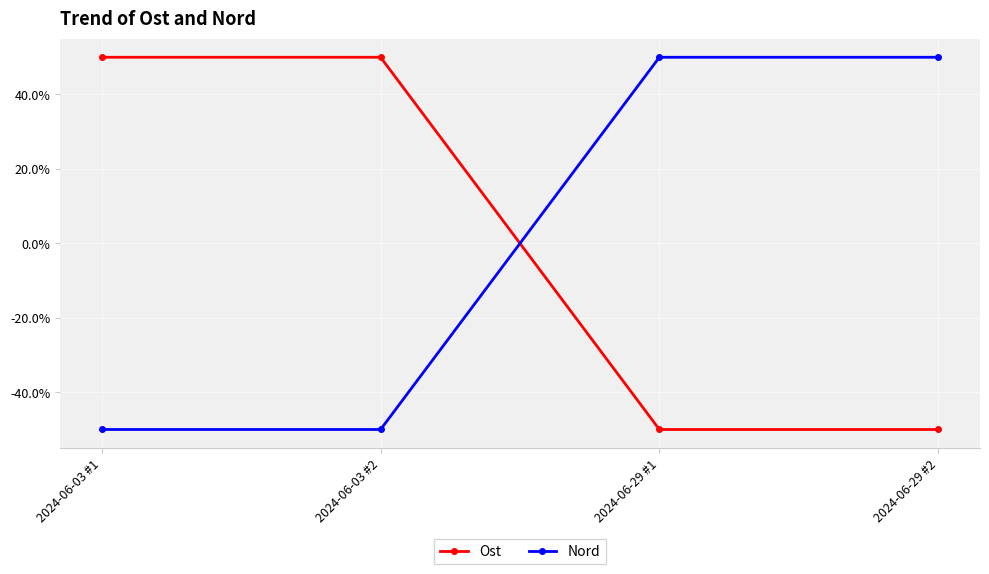

The Nord series shows 50 at 2024-06-29 #1. True or false?

True